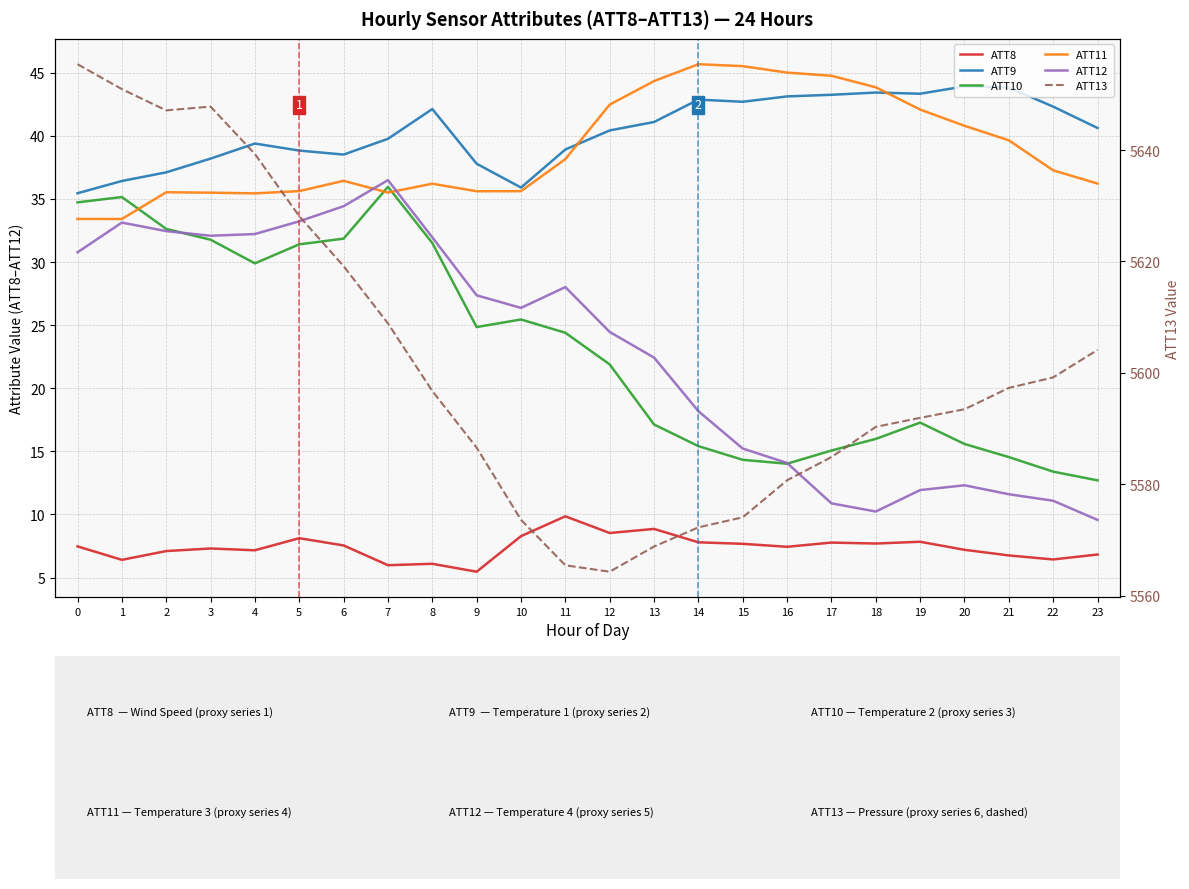

What value does the ATT10 series have at 18?

16.0